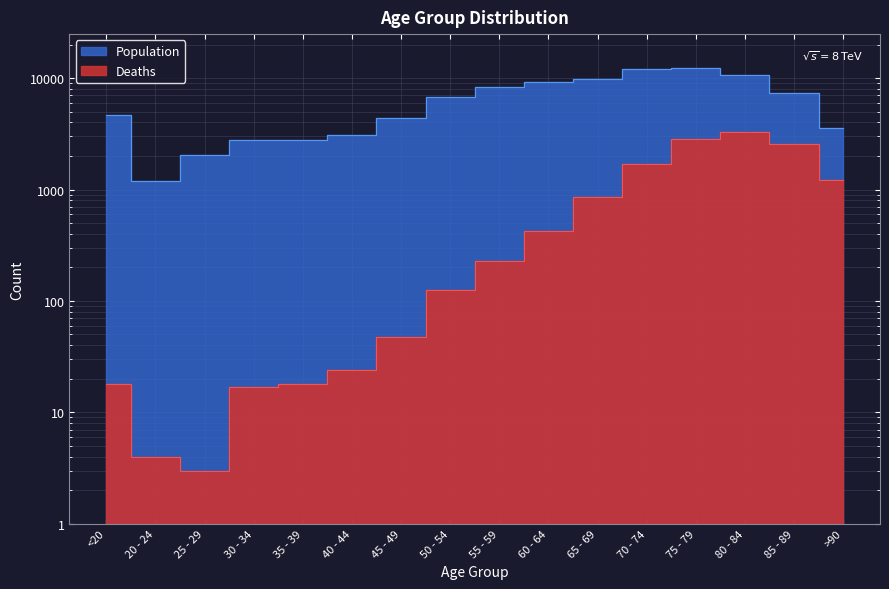

At 70 - 74, list the series in order from smallest to largest.

Deaths, Population